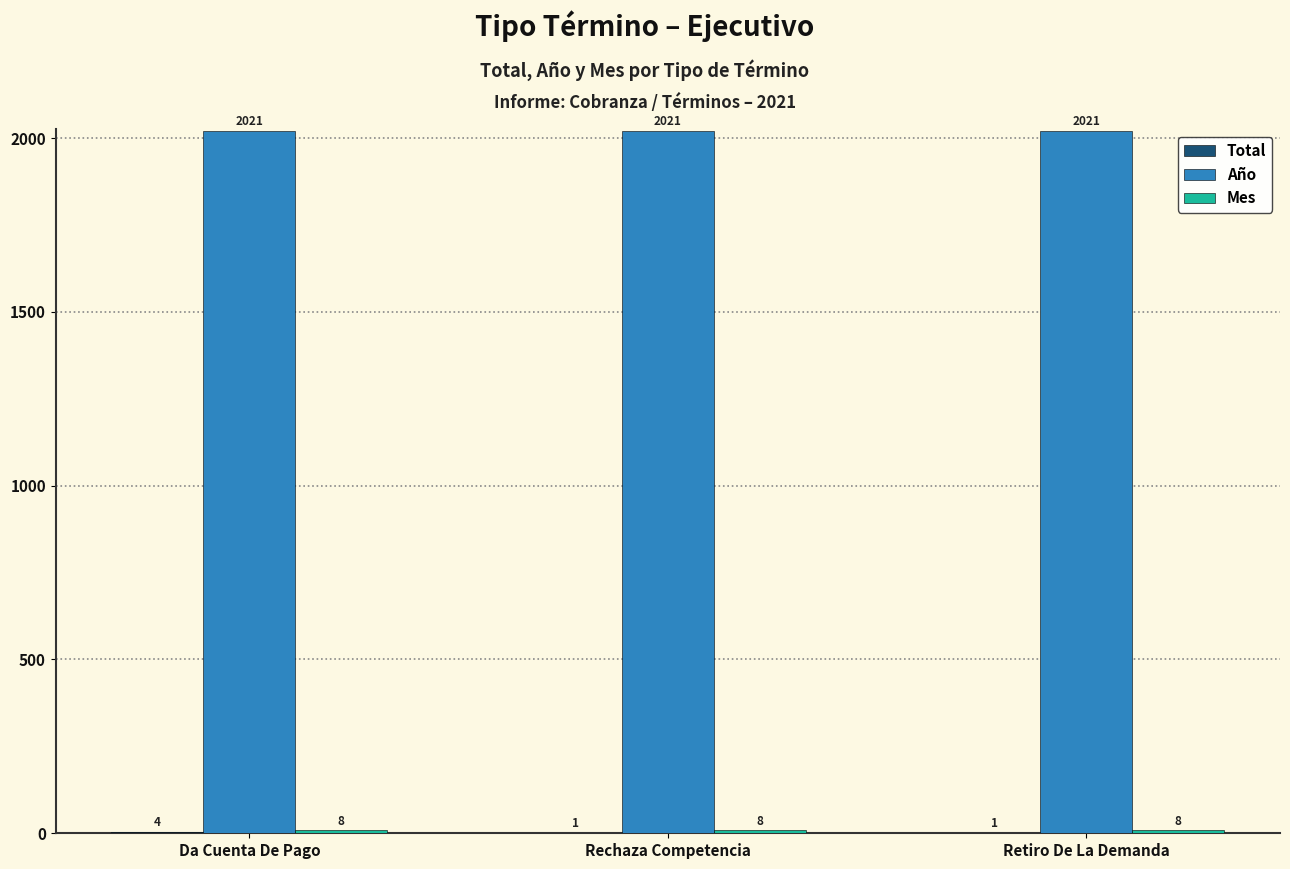

Which series has the largest total across all categories?

Año